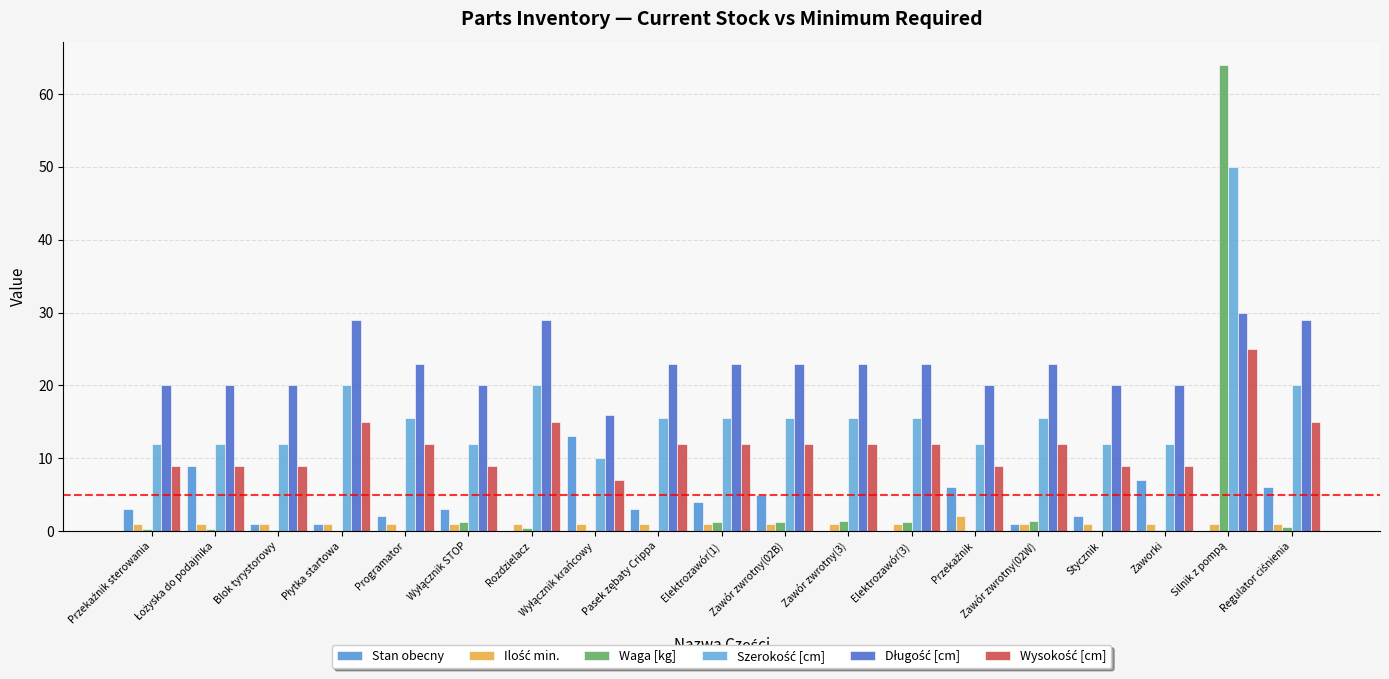

Reading left to right, what are all the values shown in this chart?

Stan obecny: Przekaźnik sterowania=3.0	Łożyska do podajnika=9.0	Blok tyrystorowy=1.0	Płytka startowa=1.0	Programator=2.0	Wyłącznik STOP=3.0	Rozdzielacz=0.0	Wyłącznik krańcowy=13.0	Pasek zębaty Crippa=3.0	Elektrozawór(1)=4.0	Zawór zwrotny(02B)=5.0	Zawór zwrotny(3)=0.0	Elektrozawór(3)=0.0	Przekaźnik=6.0	Zawór zwrotny(02W)=1.0	Stycznik=2.0	Zaworki=7.0	Silnik z pompą=0.0	Regulator ciśnienia=6.0
Ilość min.: Przekaźnik sterowania=1.0	Łożyska do podajnika=1.0	Blok tyrystorowy=1.0	Płytka startowa=1.0	Programator=1.0	Wyłącznik STOP=1.0	Rozdzielacz=1.0	Wyłącznik krańcowy=1.0	Pasek zębaty Crippa=1.0	Elektrozawór(1)=1.0	Zawór zwrotny(02B)=1.0	Zawór zwrotny(3)=1.0	Elektrozawór(3)=1.0	Przekaźnik=2.0	Zawór zwrotny(02W)=1.0	Stycznik=1.0	Zaworki=1.0	Silnik z pompą=1.0	Regulator ciśnienia=1.0
Waga [kg]: Przekaźnik sterowania=0.2	Łożyska do podajnika=0.2	Blok tyrystorowy=0.1	Płytka startowa=0.1	Programator=0.1	Wyłącznik STOP=1.3	Rozdzielacz=0.4	Wyłącznik krańcowy=0.2	Pasek zębaty Crippa=0.2	Elektrozawór(1)=1.3	Zawór zwrotny(02B)=1.2	Zawór zwrotny(3)=1.4	Elektrozawór(3)=1.2	Przekaźnik=0.1	Zawór zwrotny(02W)=1.4	Stycznik=0.1	Zaworki=0.1	Silnik z pompą=64.0	Regulator ciśnienia=0.6
Szerokość [cm]: Przekaźnik sterowania=12.0	Łożyska do podajnika=12.0	Blok tyrystorowy=12.0	Płytka startowa=20.0	Programator=15.5	Wyłącznik STOP=12.0	Rozdzielacz=20.0	Wyłącznik krańcowy=10.0	Pasek zębaty Crippa=15.5	Elektrozawór(1)=15.5	Zawór zwrotny(02B)=15.5	Zawór zwrotny(3)=15.5	Elektrozawór(3)=15.5	Przekaźnik=12.0	Zawór zwrotny(02W)=15.5	Stycznik=12.0	Zaworki=12.0	Silnik z pompą=50.0	Regulator ciśnienia=20.0
Długość [cm]: Przekaźnik sterowania=20.0	Łożyska do podajnika=20.0	Blok tyrystorowy=20.0	Płytka startowa=29.0	Programator=23.0	Wyłącznik STOP=20.0	Rozdzielacz=29.0	Wyłącznik krańcowy=16.0	Pasek zębaty Crippa=23.0	Elektrozawór(1)=23.0	Zawór zwrotny(02B)=23.0	Zawór zwrotny(3)=23.0	Elektrozawór(3)=23.0	Przekaźnik=20.0	Zawór zwrotny(02W)=23.0	Stycznik=20.0	Zaworki=20.0	Silnik z pompą=30.0	Regulator ciśnienia=29.0
Wysokość [cm]: Przekaźnik sterowania=9.0	Łożyska do podajnika=9.0	Blok tyrystorowy=9.0	Płytka startowa=15.0	Programator=12.0	Wyłącznik STOP=9.0	Rozdzielacz=15.0	Wyłącznik krańcowy=7.0	Pasek zębaty Crippa=12.0	Elektrozawór(1)=12.0	Zawór zwrotny(02B)=12.0	Zawór zwrotny(3)=12.0	Elektrozawór(3)=12.0	Przekaźnik=9.0	Zawór zwrotny(02W)=12.0	Stycznik=9.0	Zaworki=9.0	Silnik z pompą=25.0	Regulator ciśnienia=15.0